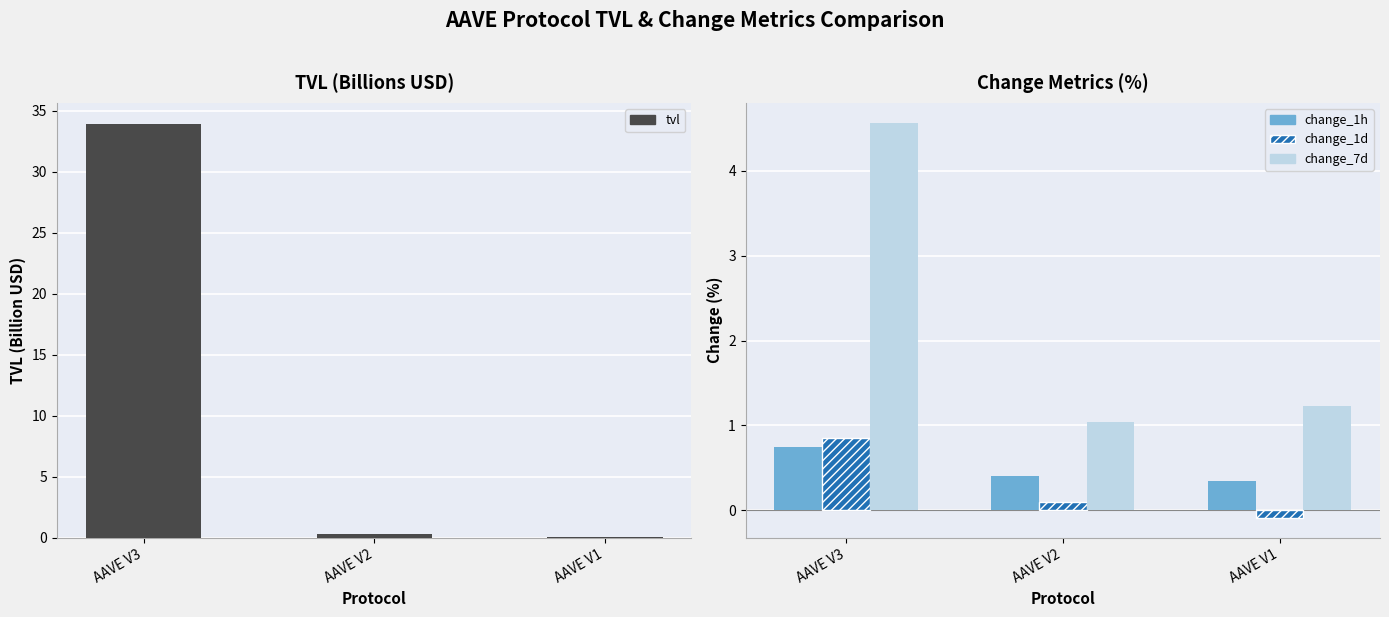

The value of change_1h at AAVE V3 is 0.7. True or false?

True